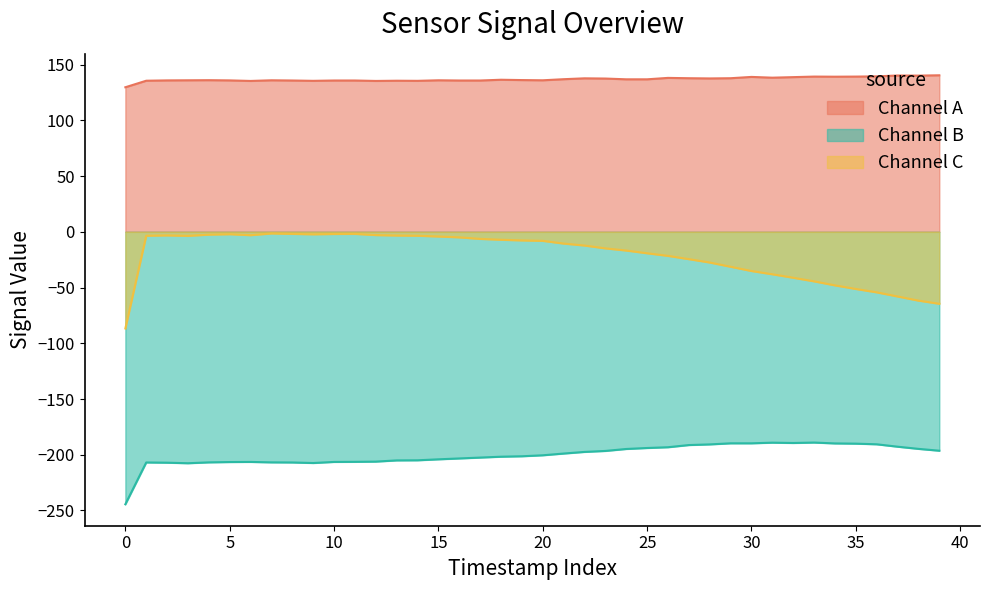

True or false: Channel B and Channel C intersect in this chart.

False